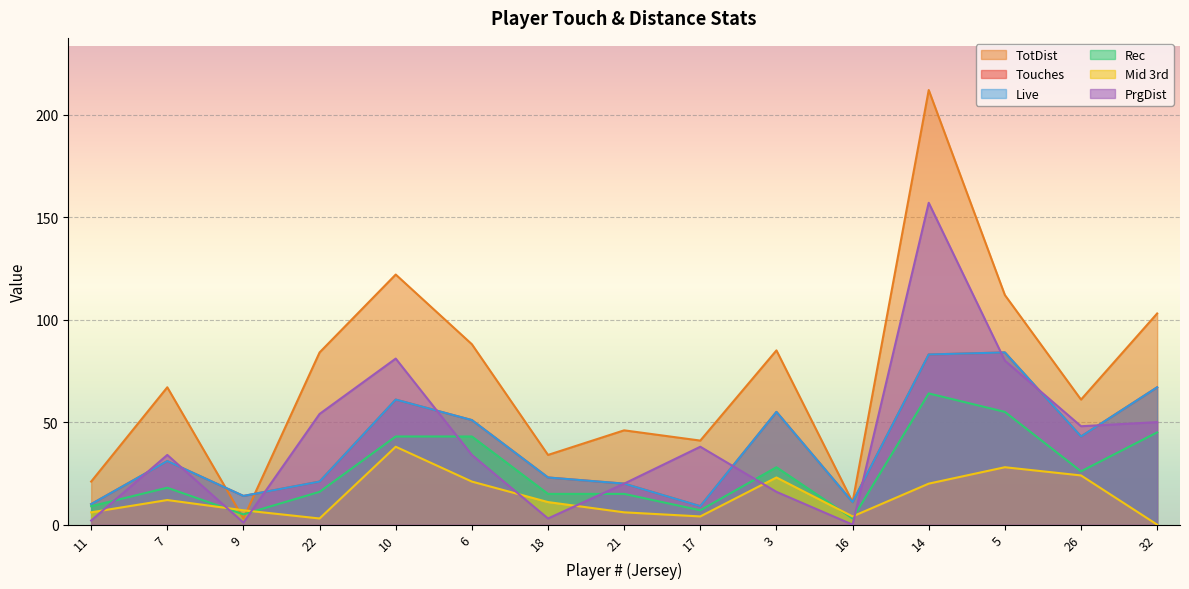

What is the highest value of the Rec series?

64